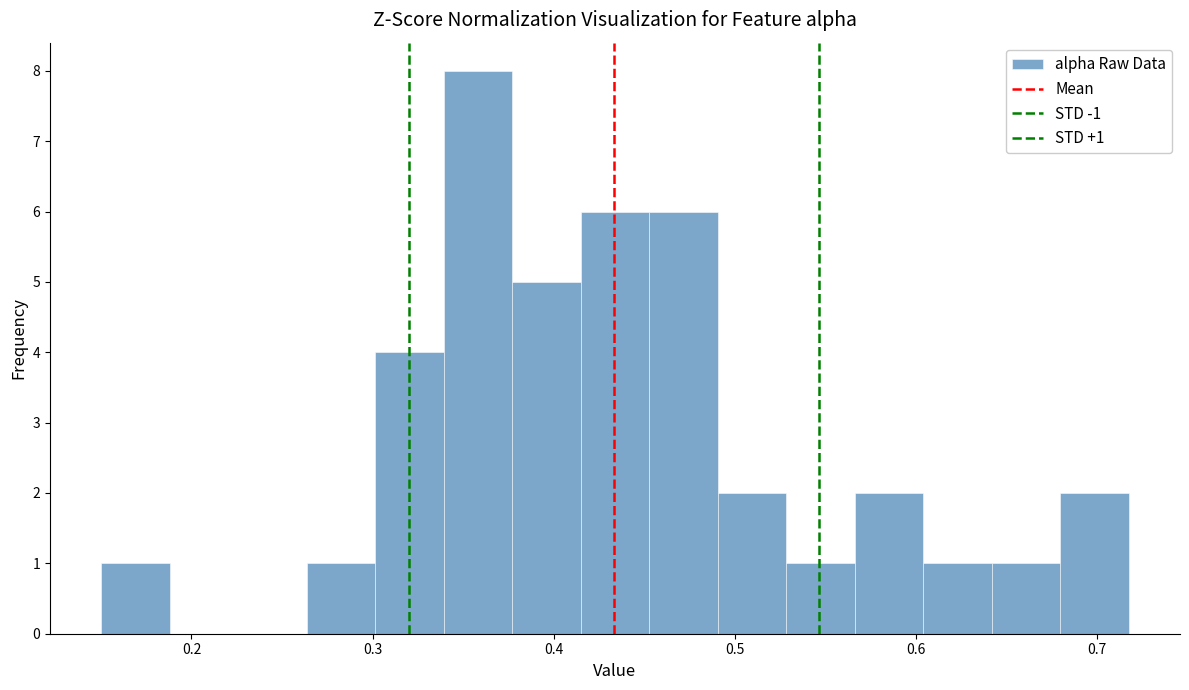

Read against the x-axis, roughly where is the centre of the tallest bar?

0.36